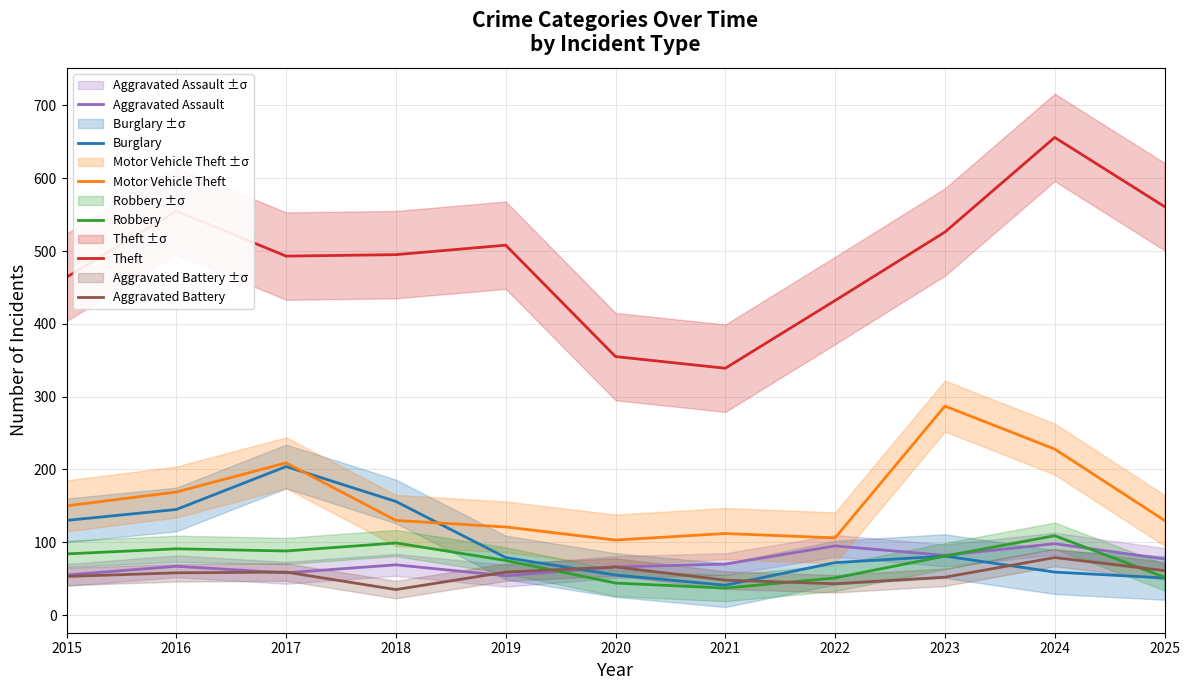

At how many categories does at least one series exceed 576?

1